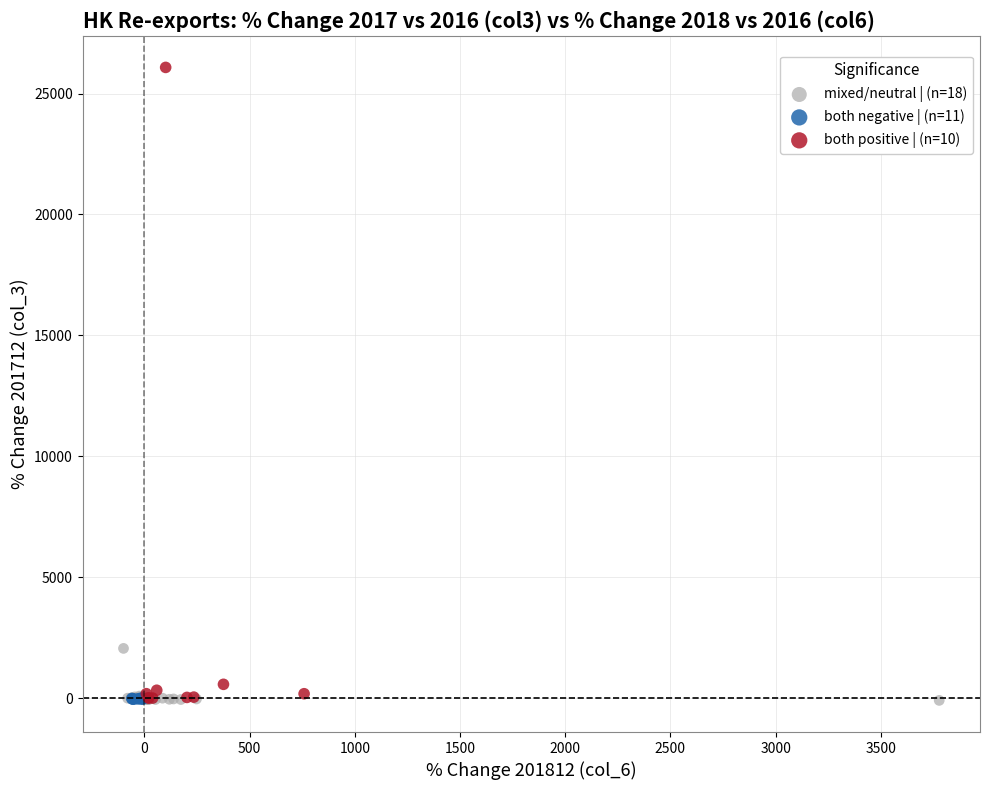

Which series has the largest Y range (max minus min)?

both positive | (n=10)